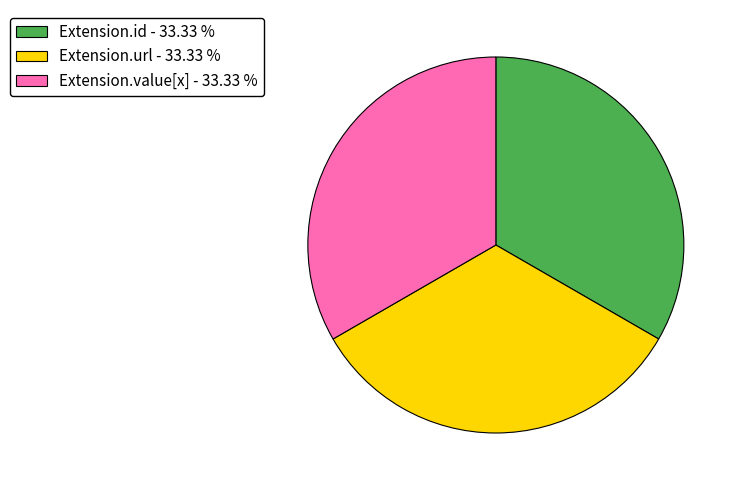

Does Extension.url - 33.33 % account for over 50% of the chart?

No